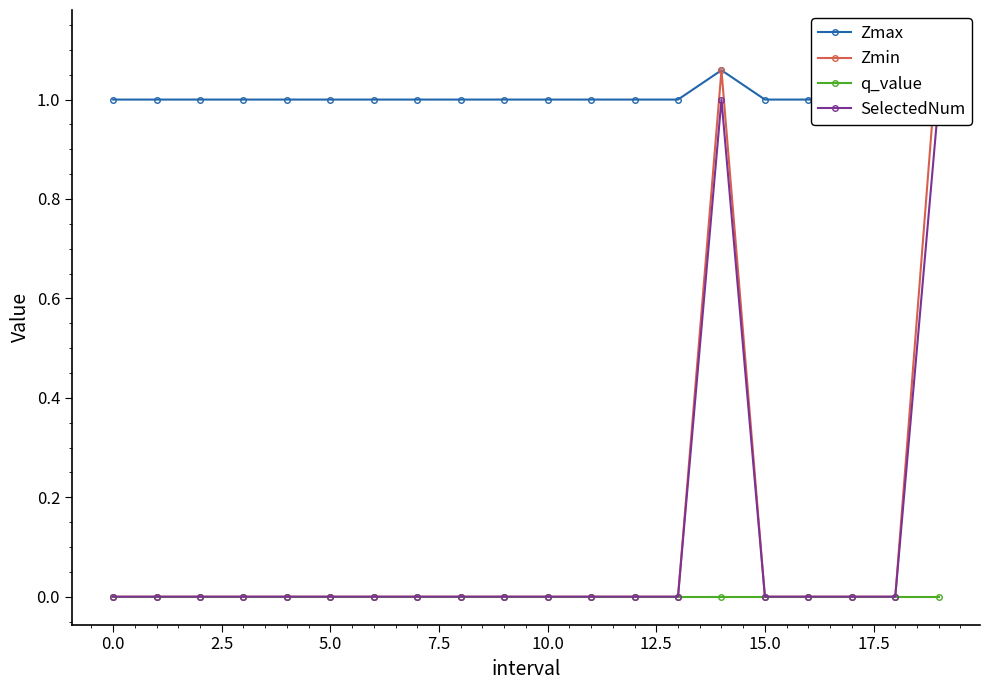

What is the difference between the second highest and second lowest values in the SelectedNum series?

1.0